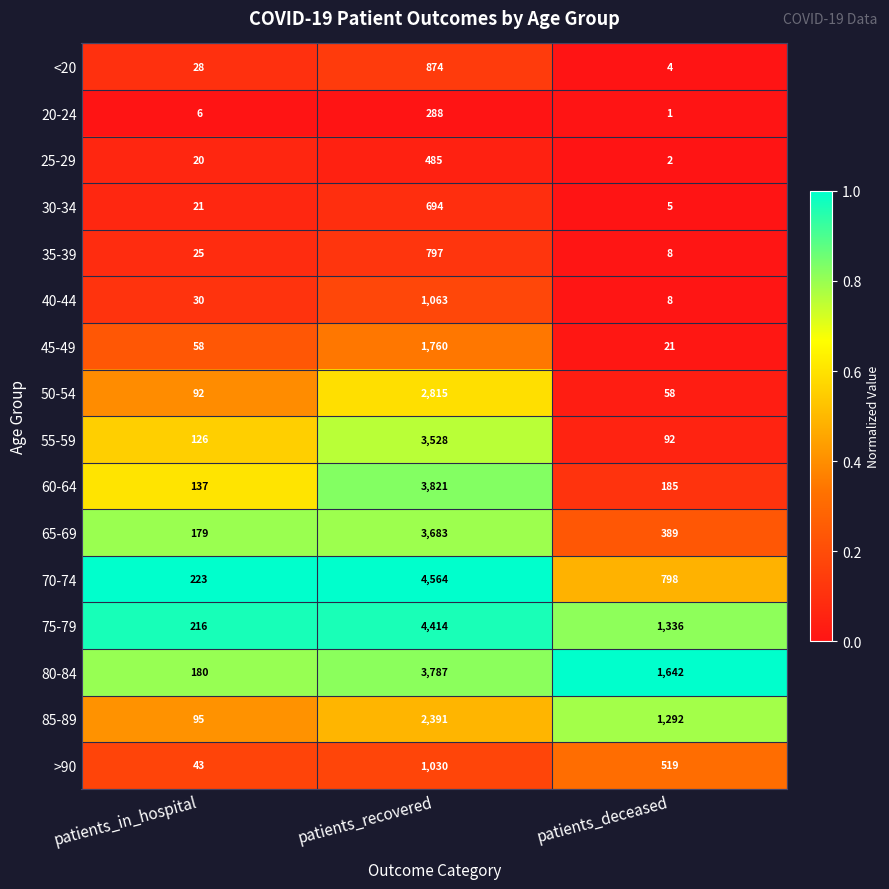

What is the highest value of the 70-74 series?

4564